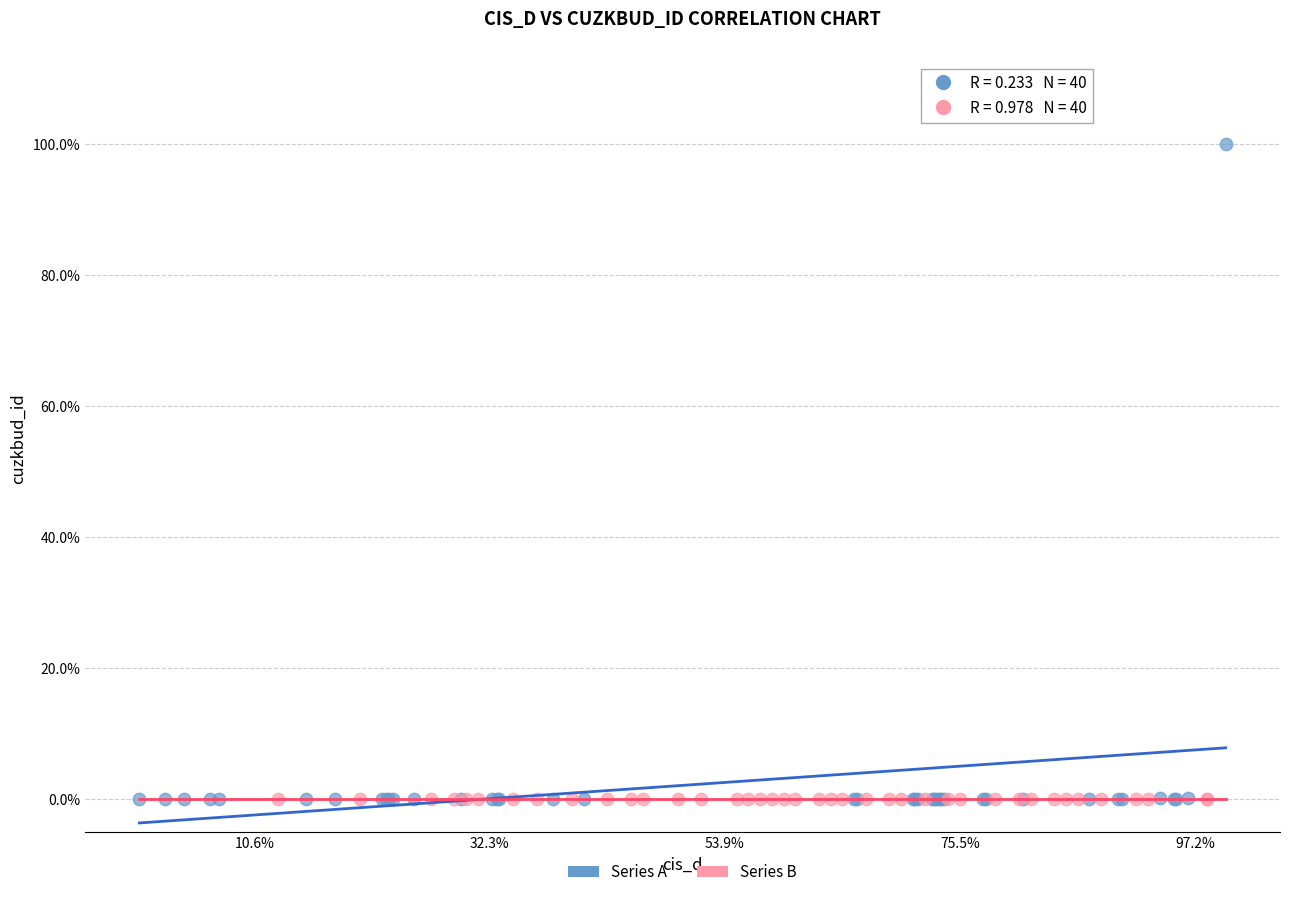

What are all the series names shown in the legend?

Series A, Series B